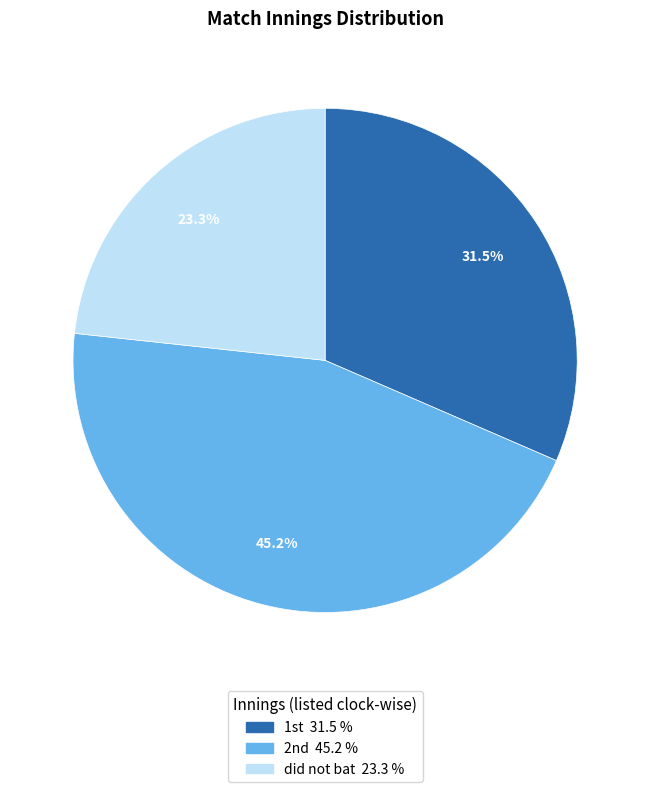

To the nearest percent, what is the average slice percentage?

33%